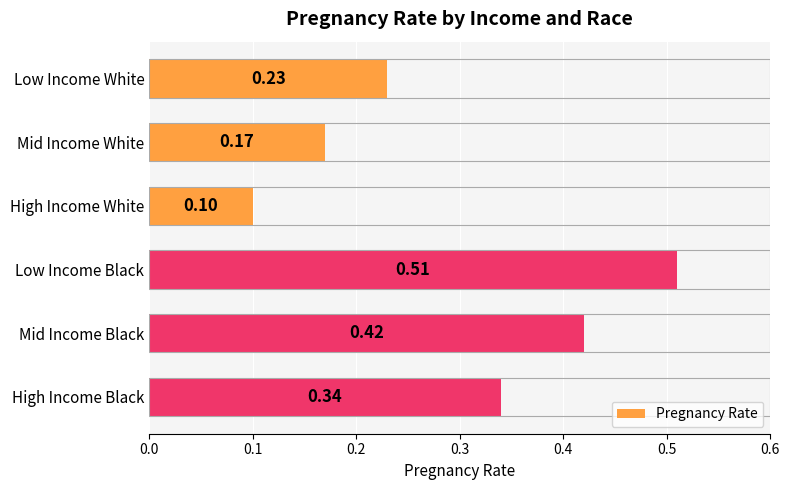

Between Low Income Black and High Income Black, which is larger?

Low Income Black